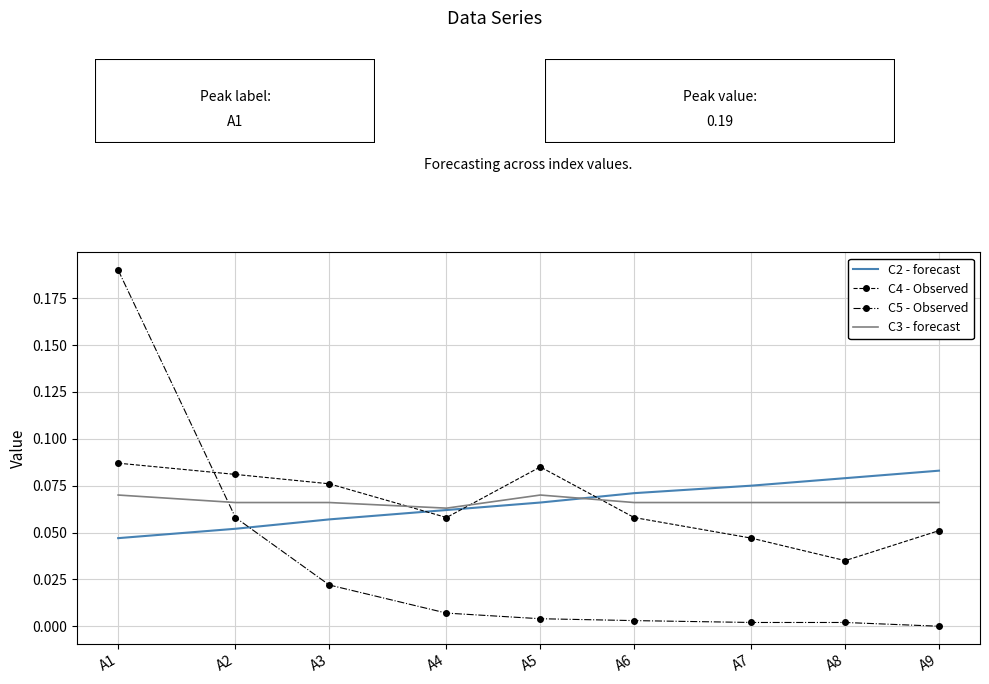

True or false: C2 - forecast has more than 1 interior local peaks.

False